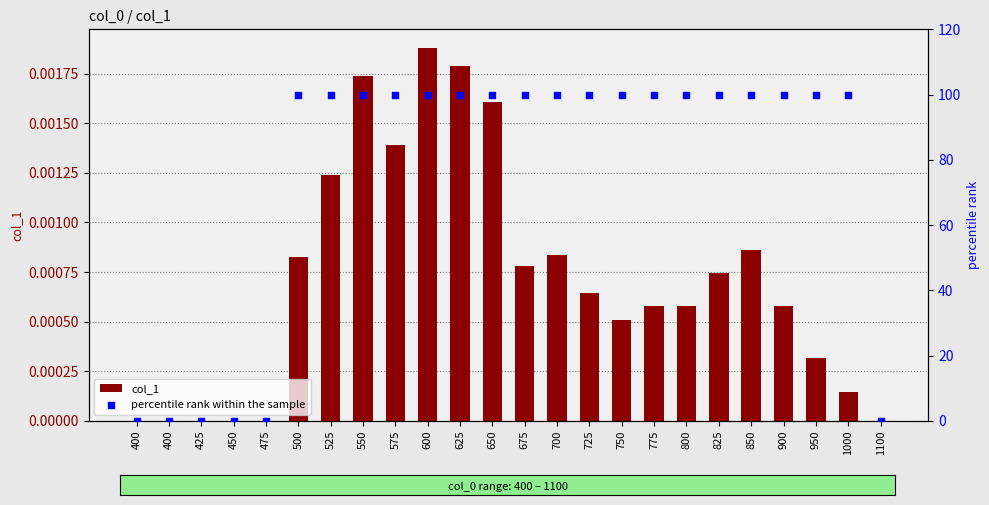

Is the value of col_1 at 400 greater than the value of percentile rank within the sample at 750?

No